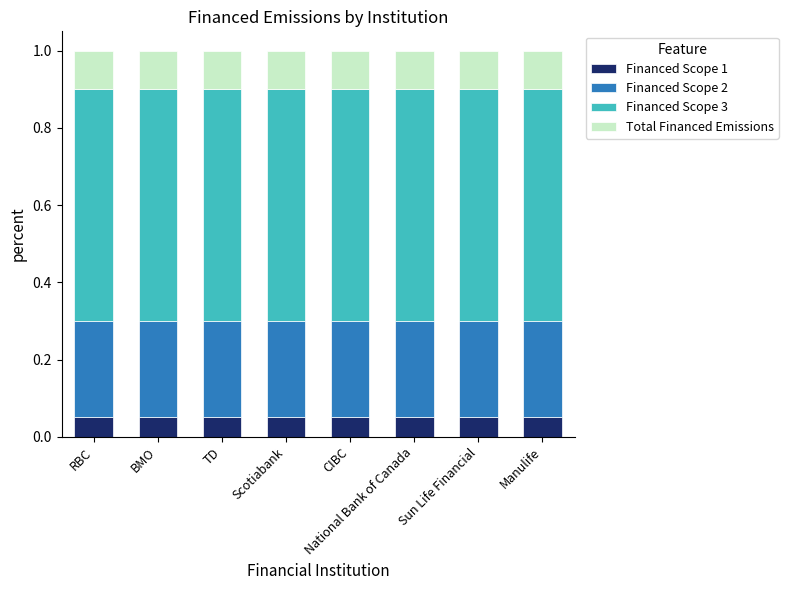

What are all the series names shown in the legend?

Financed Scope 1, Financed Scope 2, Financed Scope 3, Total Financed Emissions